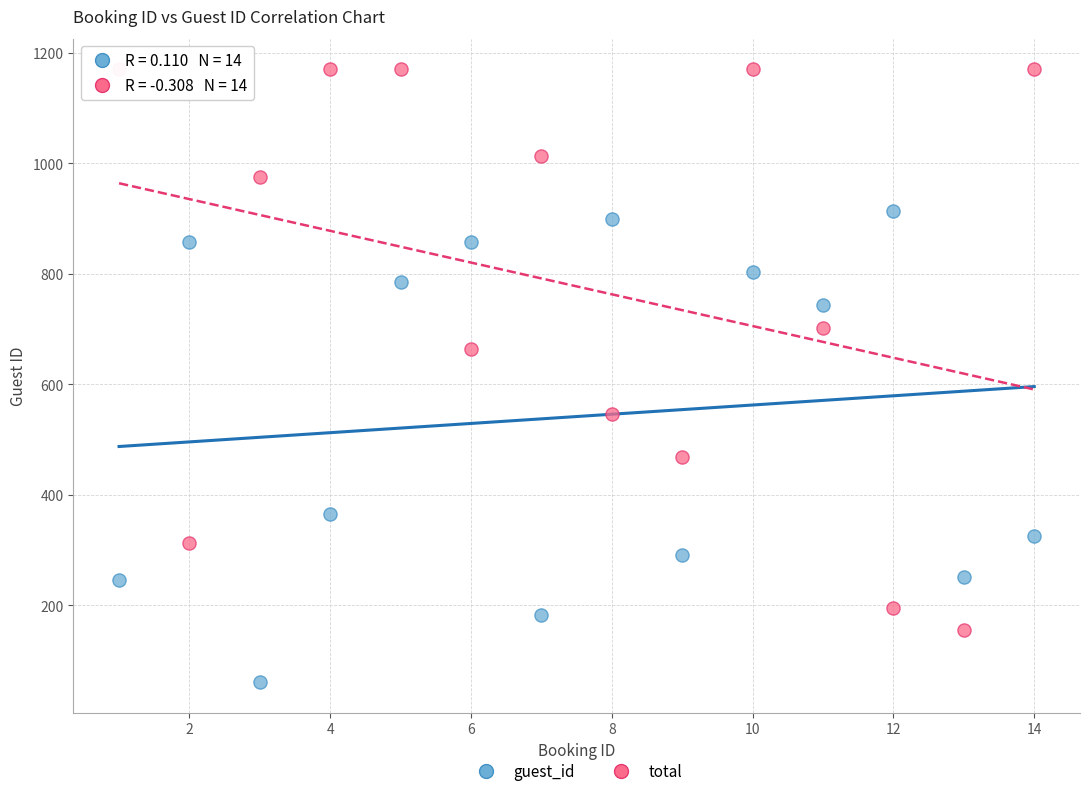

In the guest_id series, what Y value is closest to 487?

366